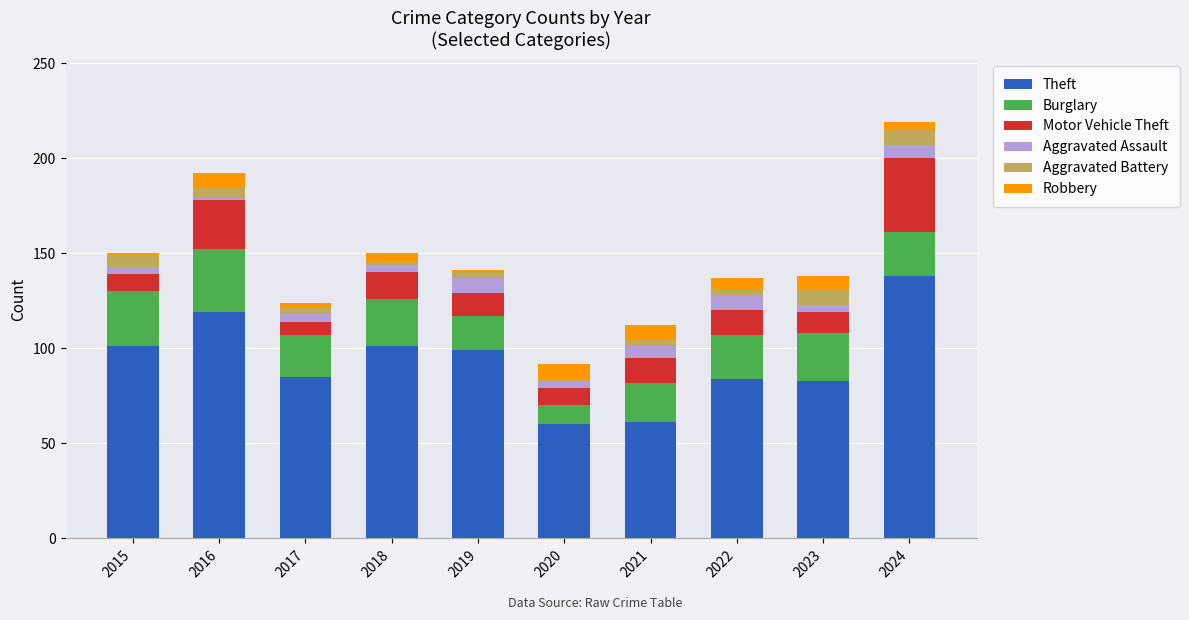

What is the maximum value for Theft?

138